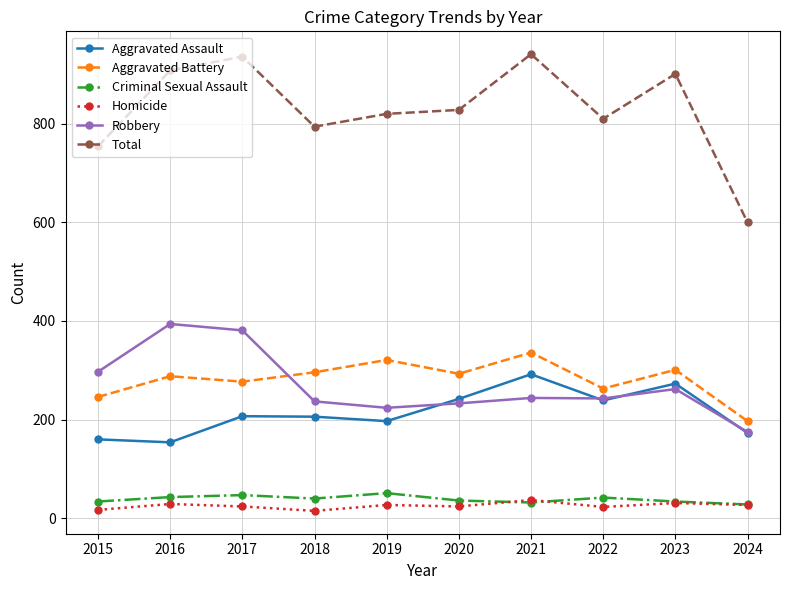

How many data points in Robbery are less than 244?

5